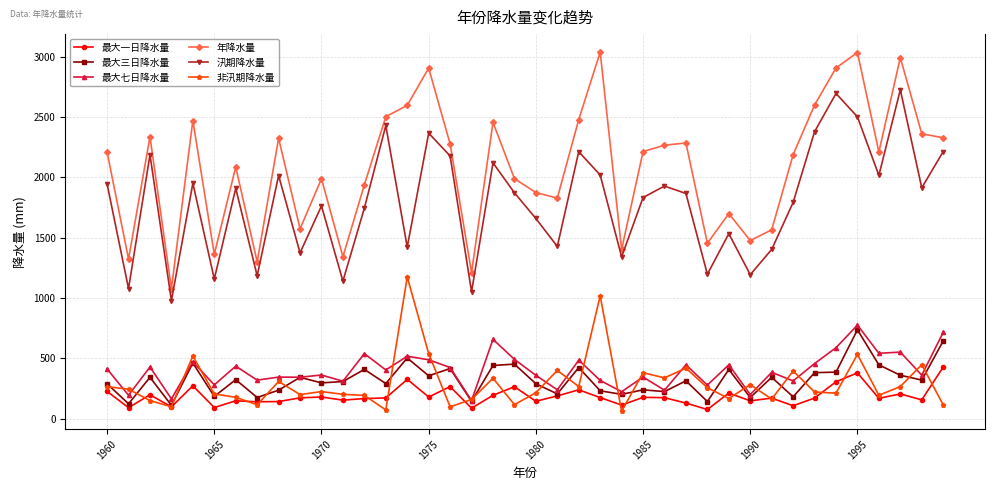

Which series has the largest total across all categories?

年降水量